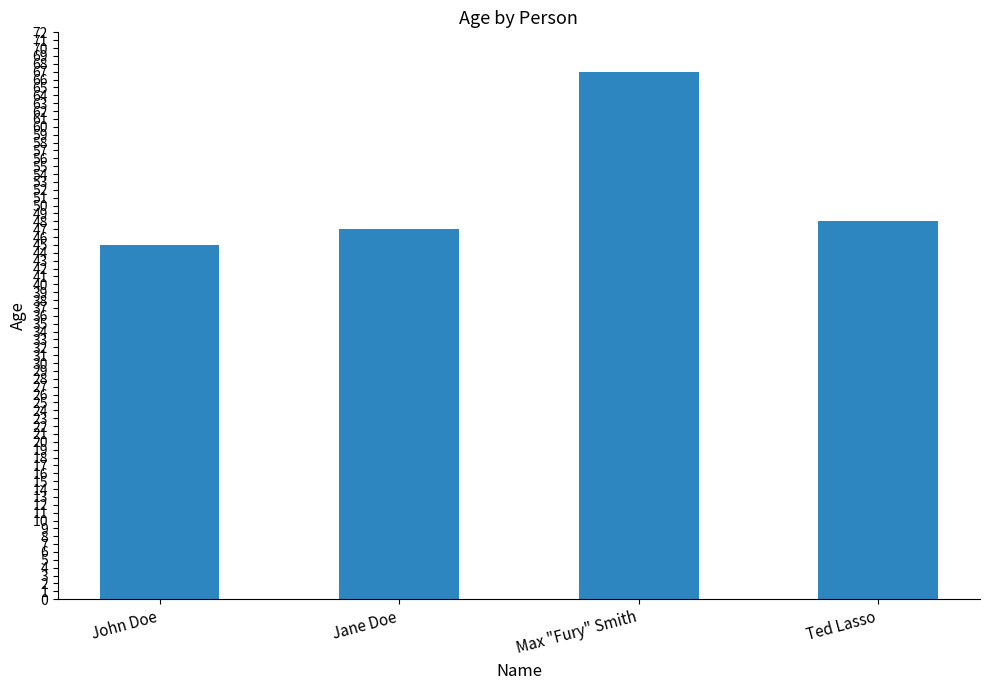

Which category has the lowest value across all series?

John Doe